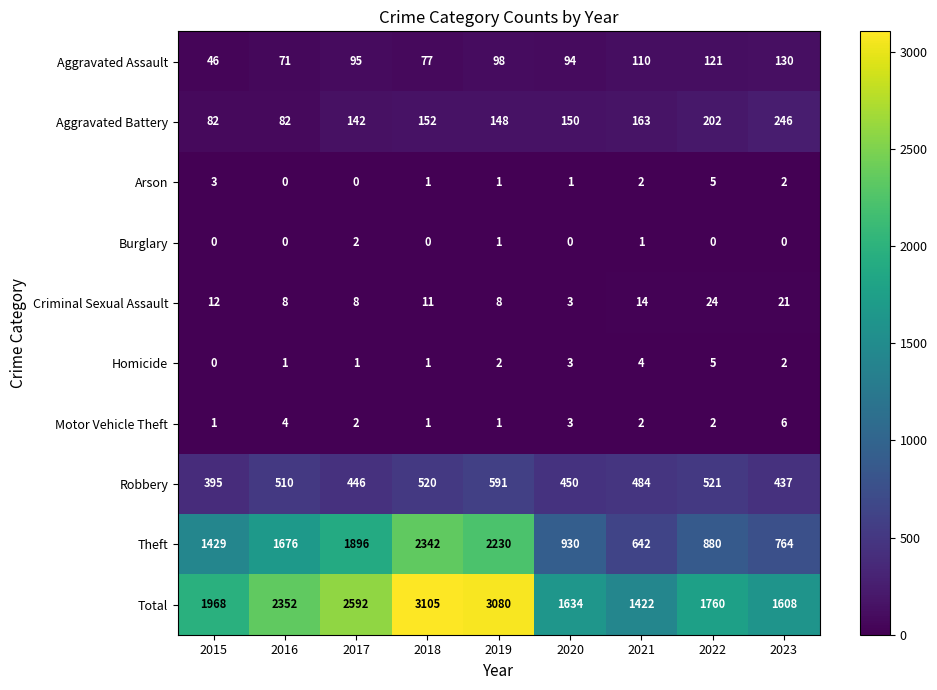

The value of Arson at 2016 is -2. True or false?

False